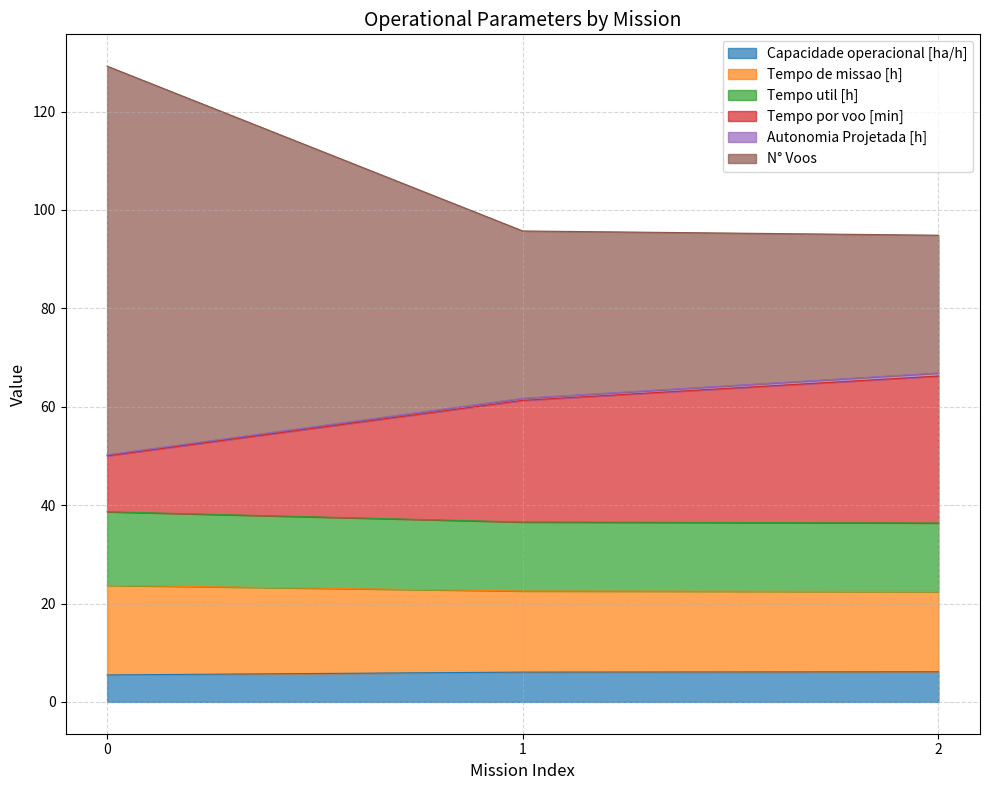

The value of Capacidade operacional [ha/h] at 0 is 5.5. True or false?

True